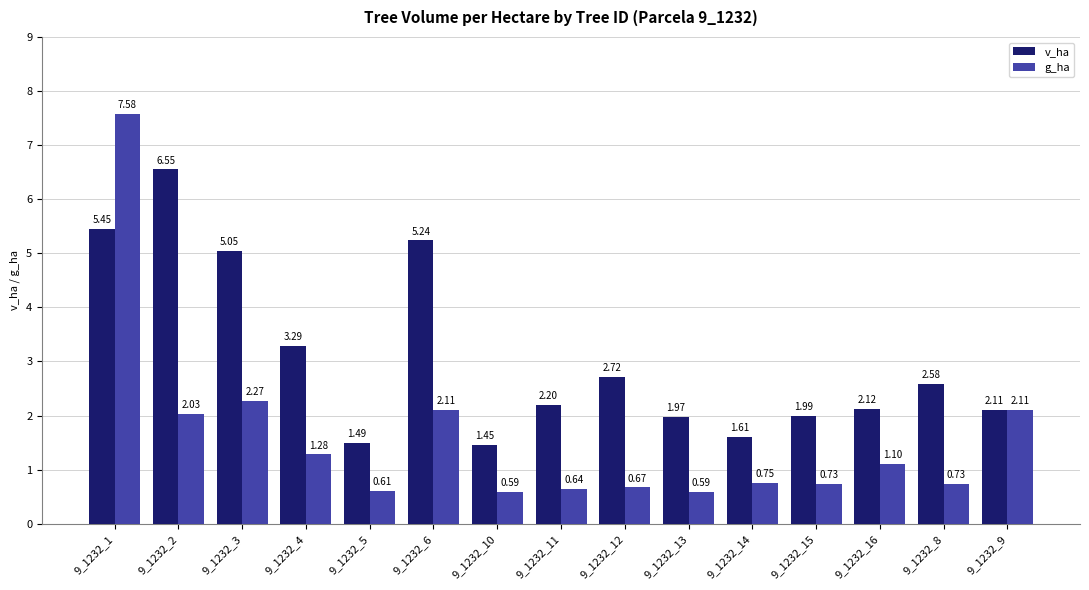

Rank the series by their average value, from lowest to highest.

g_ha, v_ha